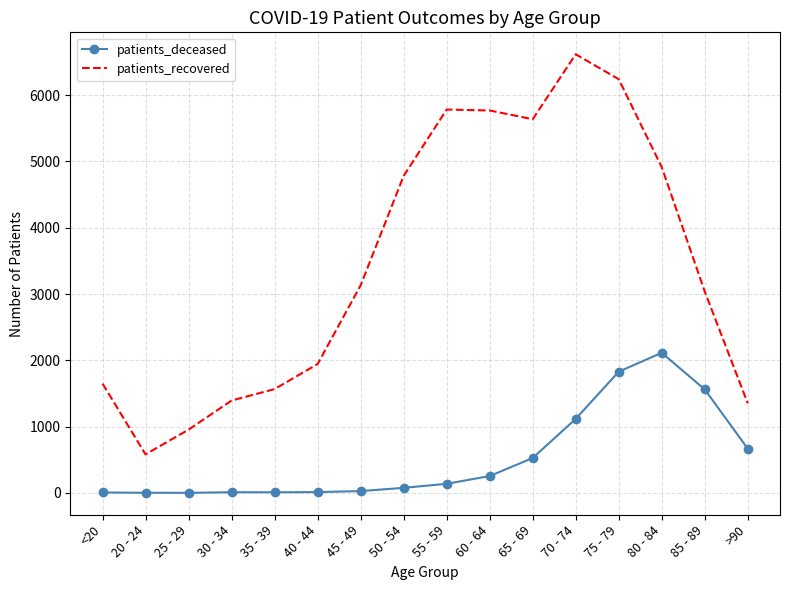

True or false: patients_deceased has a value of 255 at 60 - 64.

True